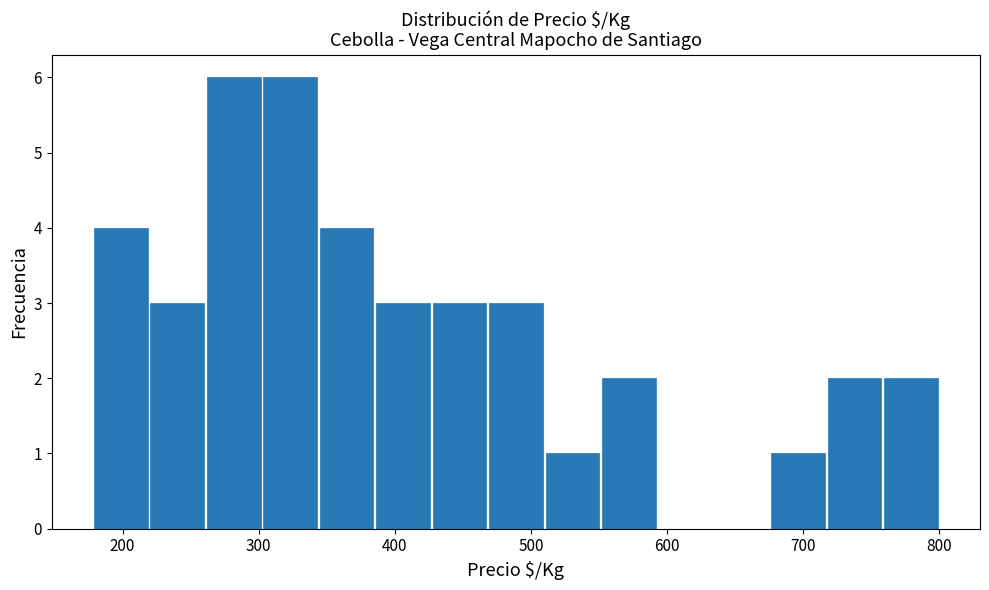

Reading left to right, transcribe this chart: for each bar, give the range it covers on the x-axis and its height. Neither the bar edges nor the heights are printed on the chart, so give them approximately, as read against the axes.

180 to 220: 4
220 to 260: 3
260 to 300: 6
300 to 340: 6
340 to 390: 4
390 to 430: 3
430 to 470: 3
470 to 510: 3
510 to 550: 1
550 to 590: 2
590 to 630: 0
630 to 680: 0
680 to 720: 1
720 to 760: 2
760 to 800: 2